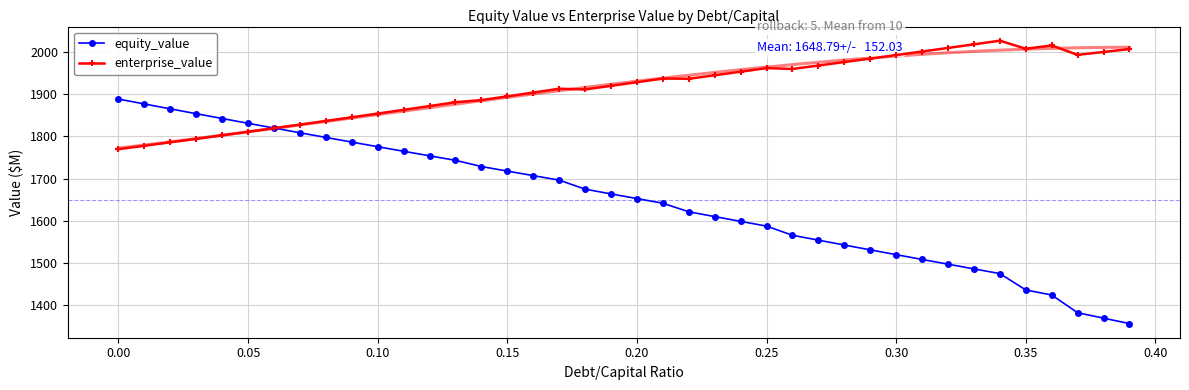

What is the difference between the maximum and minimum values in the equity_value series?

531.0